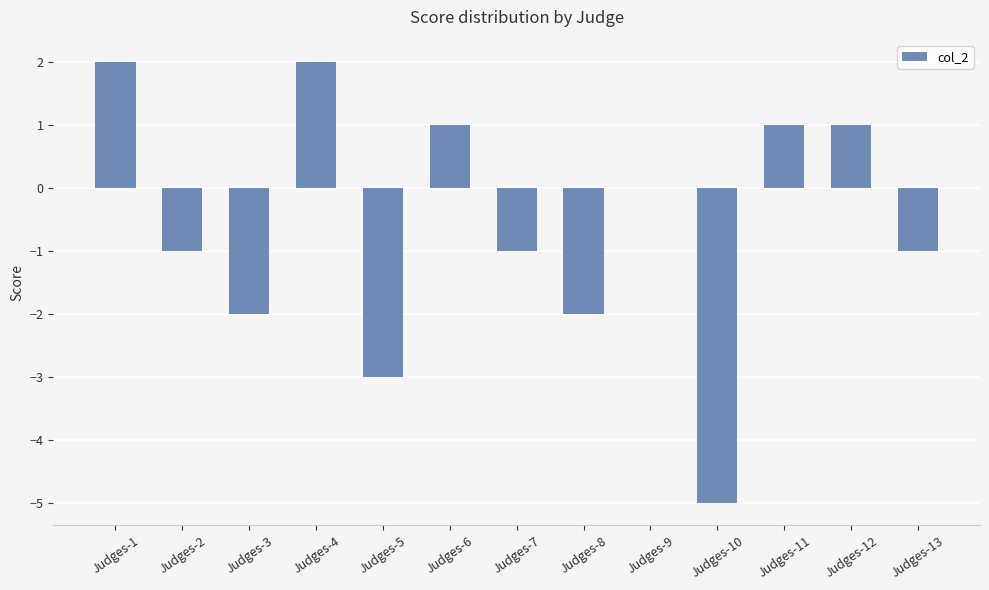

What is the greatest value displayed?

2.0